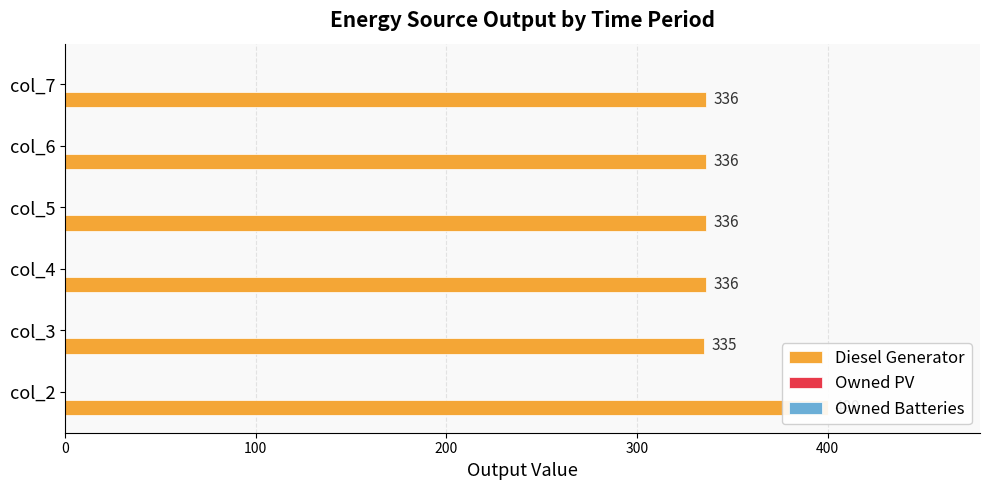

What are all the series names shown in the legend?

Diesel Generator, Owned PV, Owned Batteries